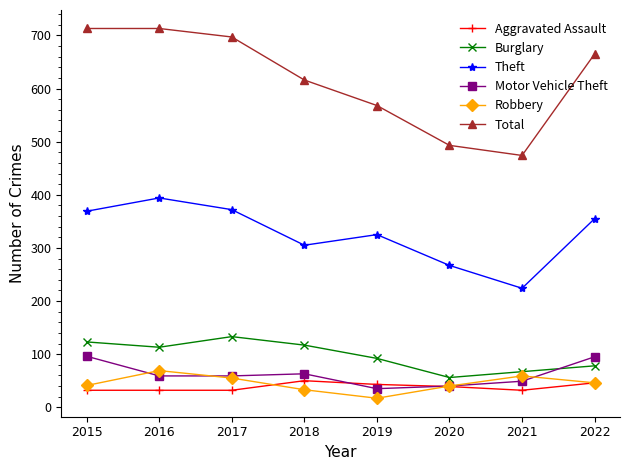

At which category does Robbery reach its first local valley?

2019